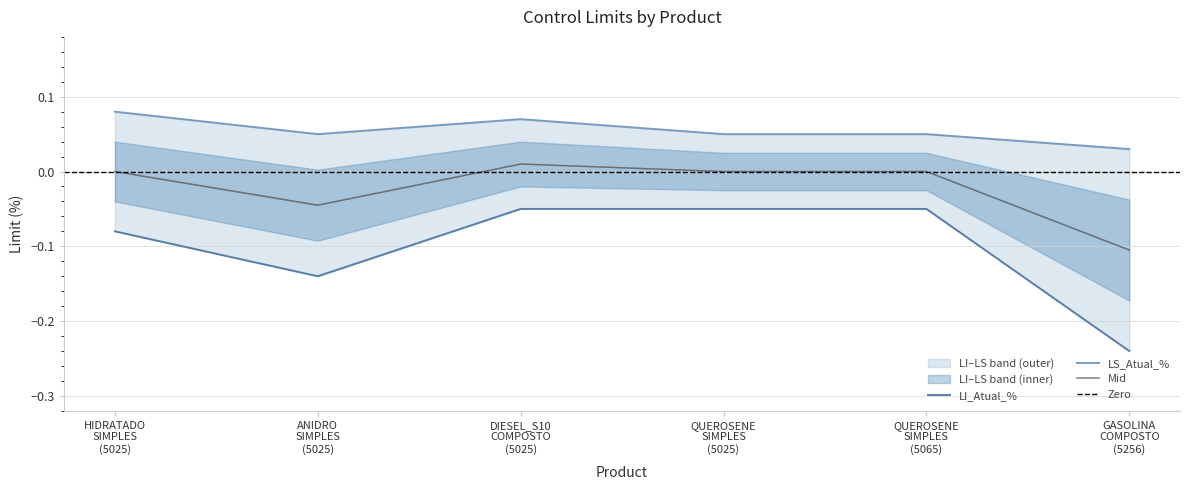

Does the chart display data point markers on the line(s)?

No